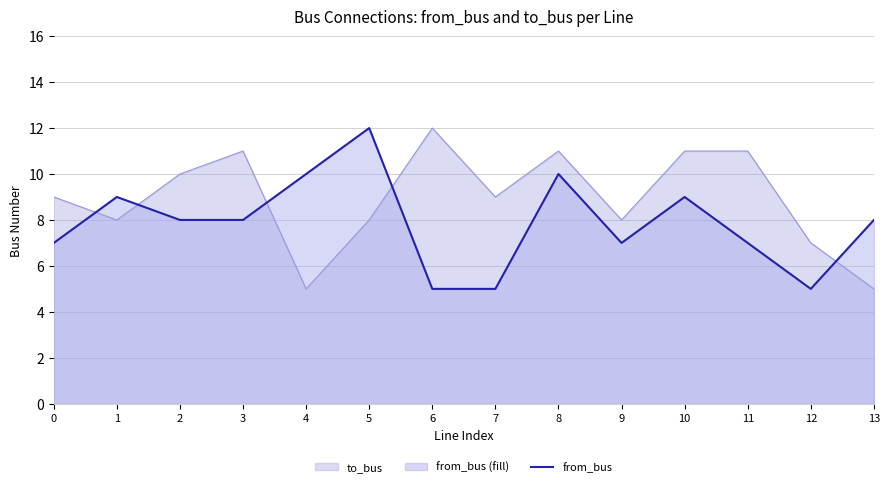

What is the sum of the values at 6 and 3?

13